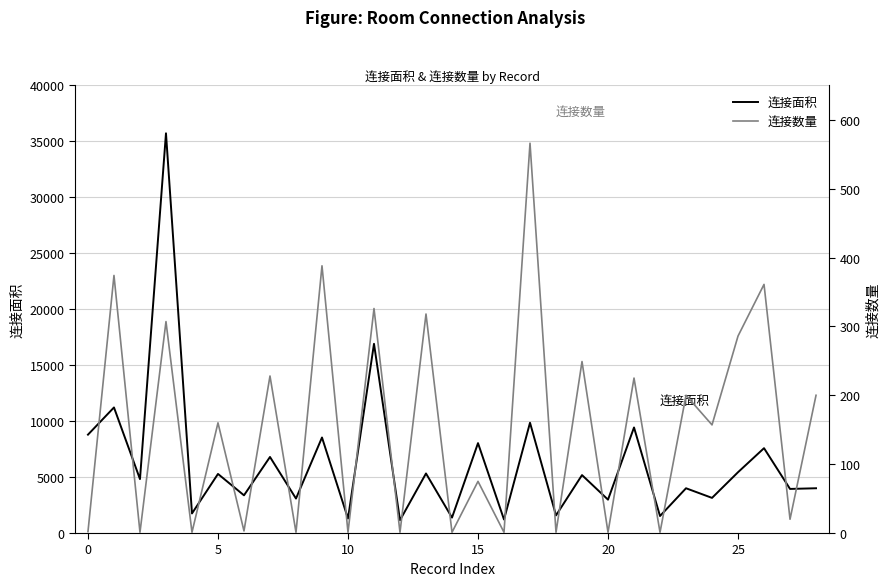

What is the label of the 12th point from the right?

17